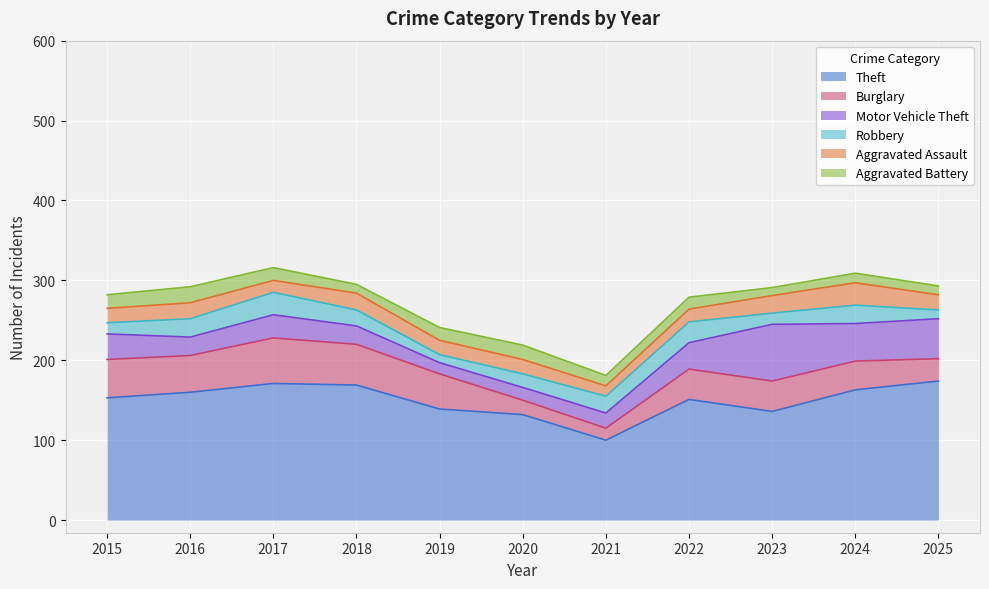

True or false: Burglary and Theft intersect in this chart.

False